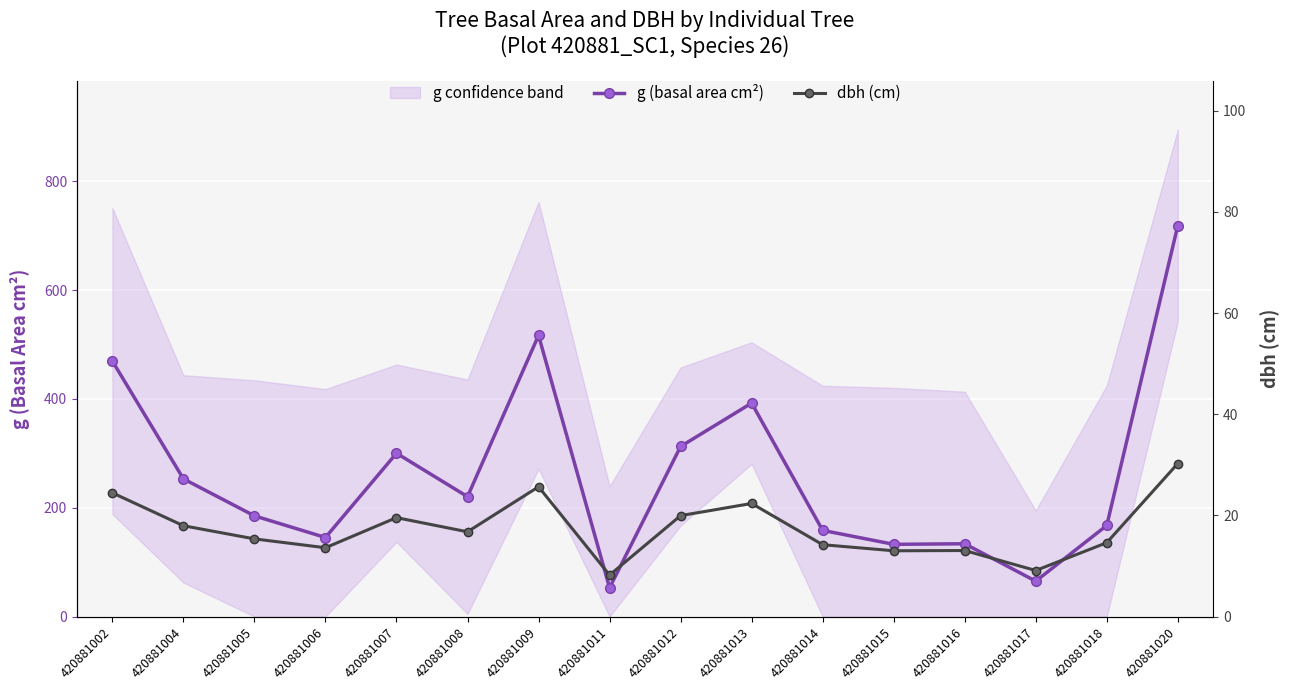

What is the sum of all g (basal area cm²) values?

4223.9